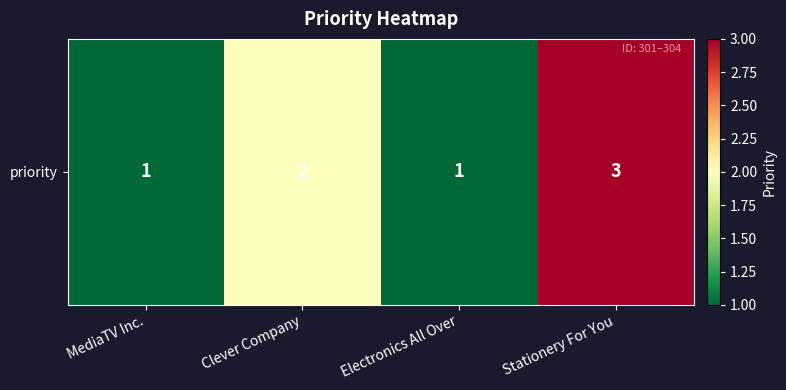

What is the maximum value shown in the chart?

3